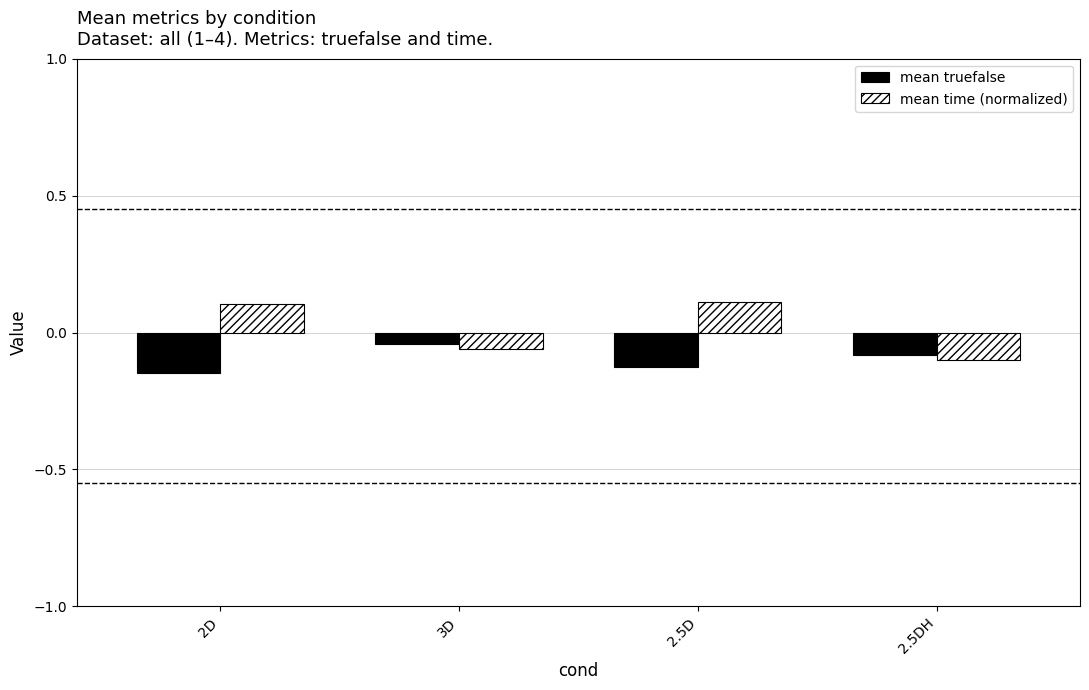

Which category has the highest value in the mean truefalse series?

3D